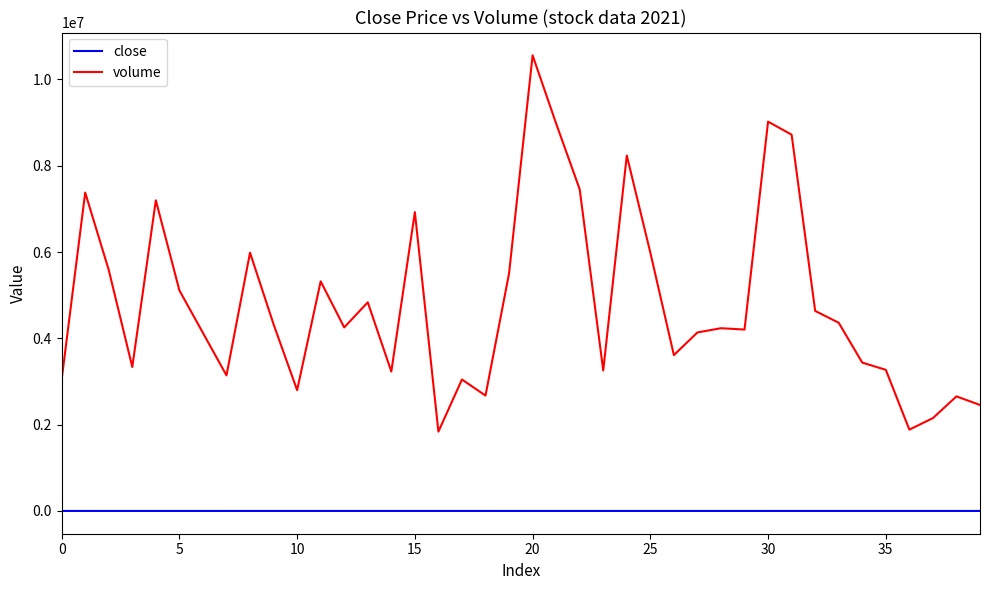

Which series has the widest spread of values?

volume